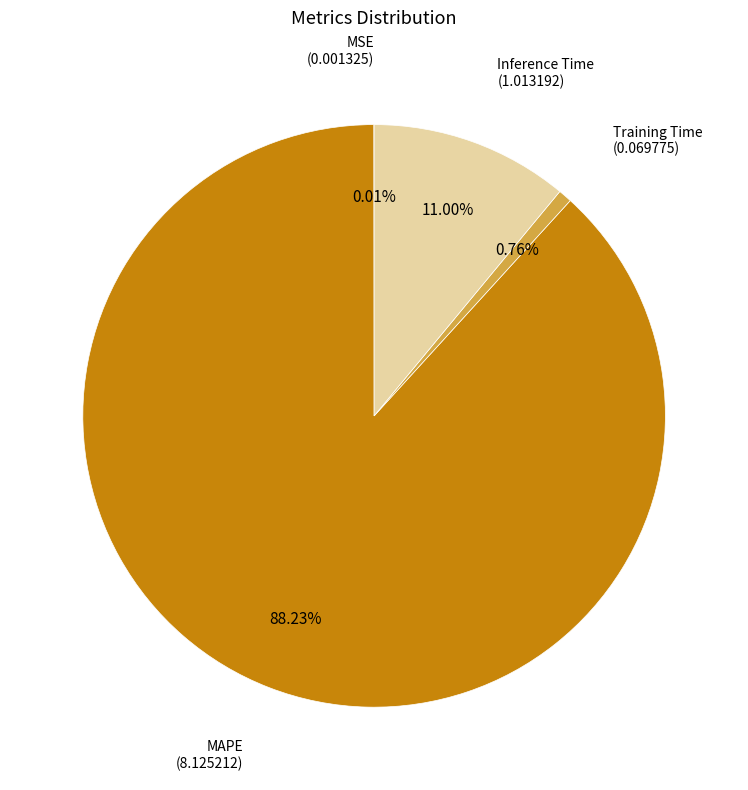

Is there any slice that represents more than half of the pie?

Yes